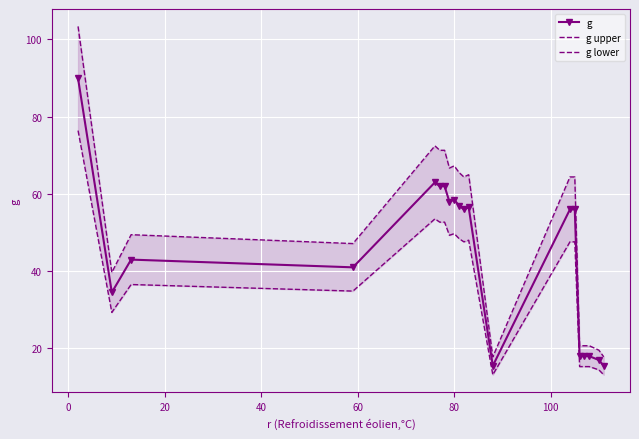

What is the value of the g point at the 17th from the left?

18.0